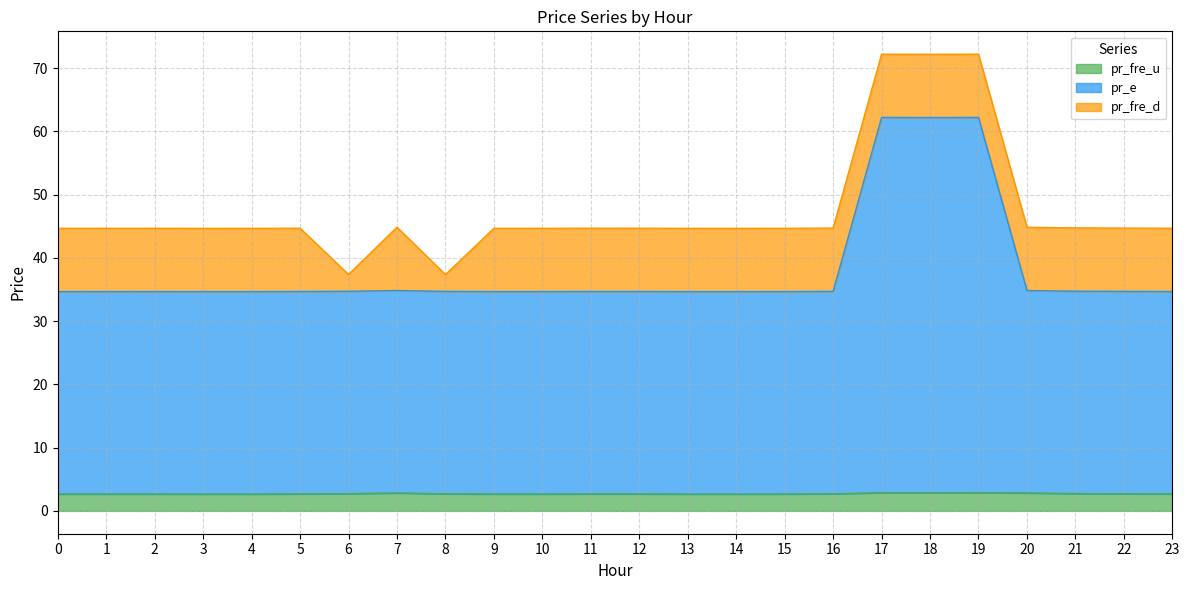

The value of pr_fre_u at 20 is 2.8. True or false?

True